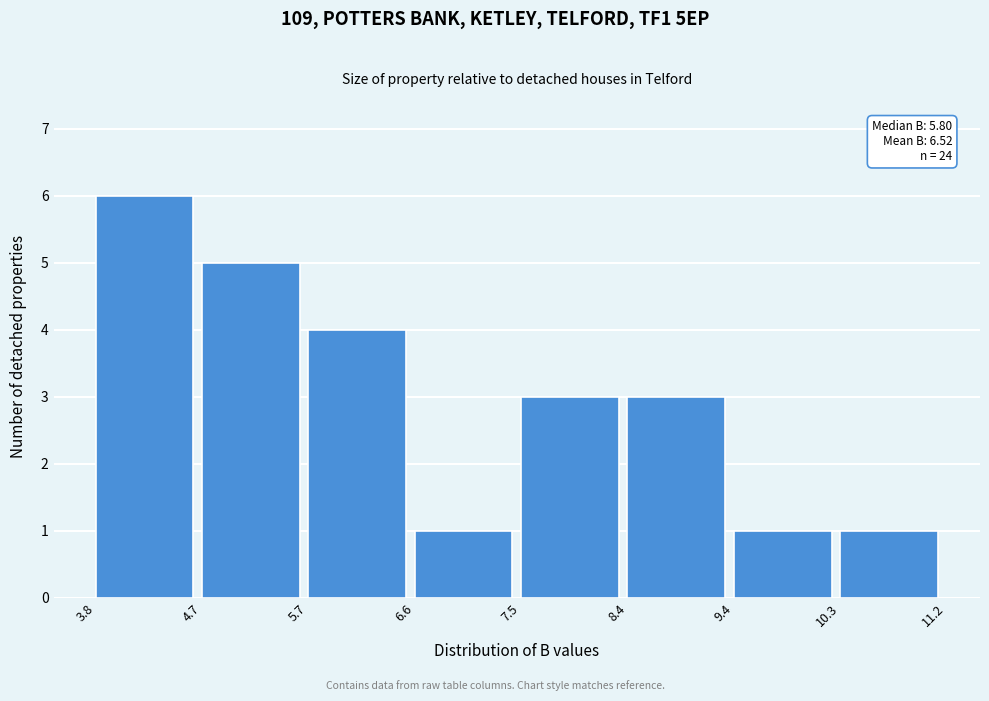

Which range on the x-axis has the tallest bar?

3.8 to 4.7